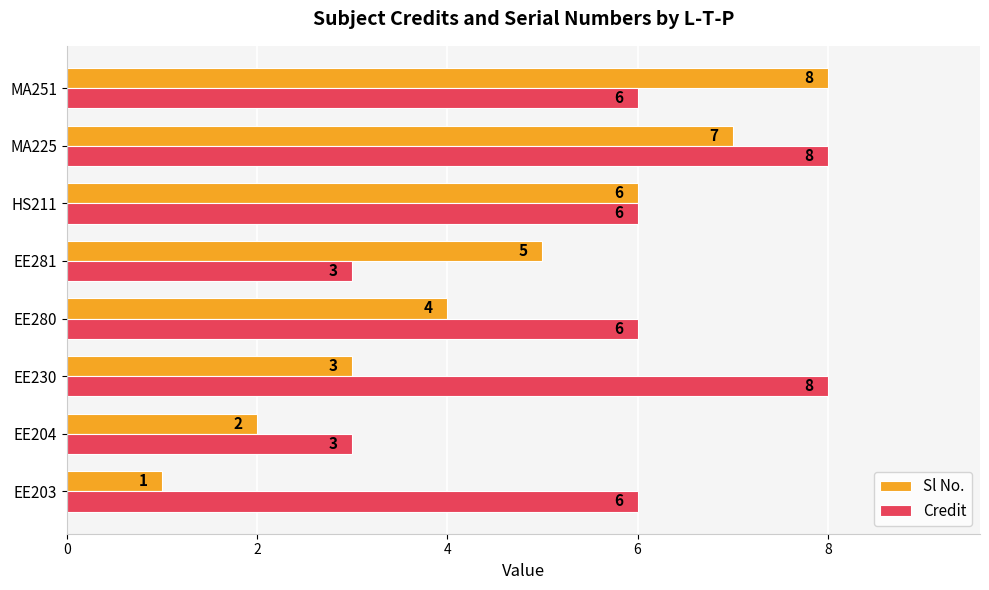

What is the highest value of the Sl No. series?

8